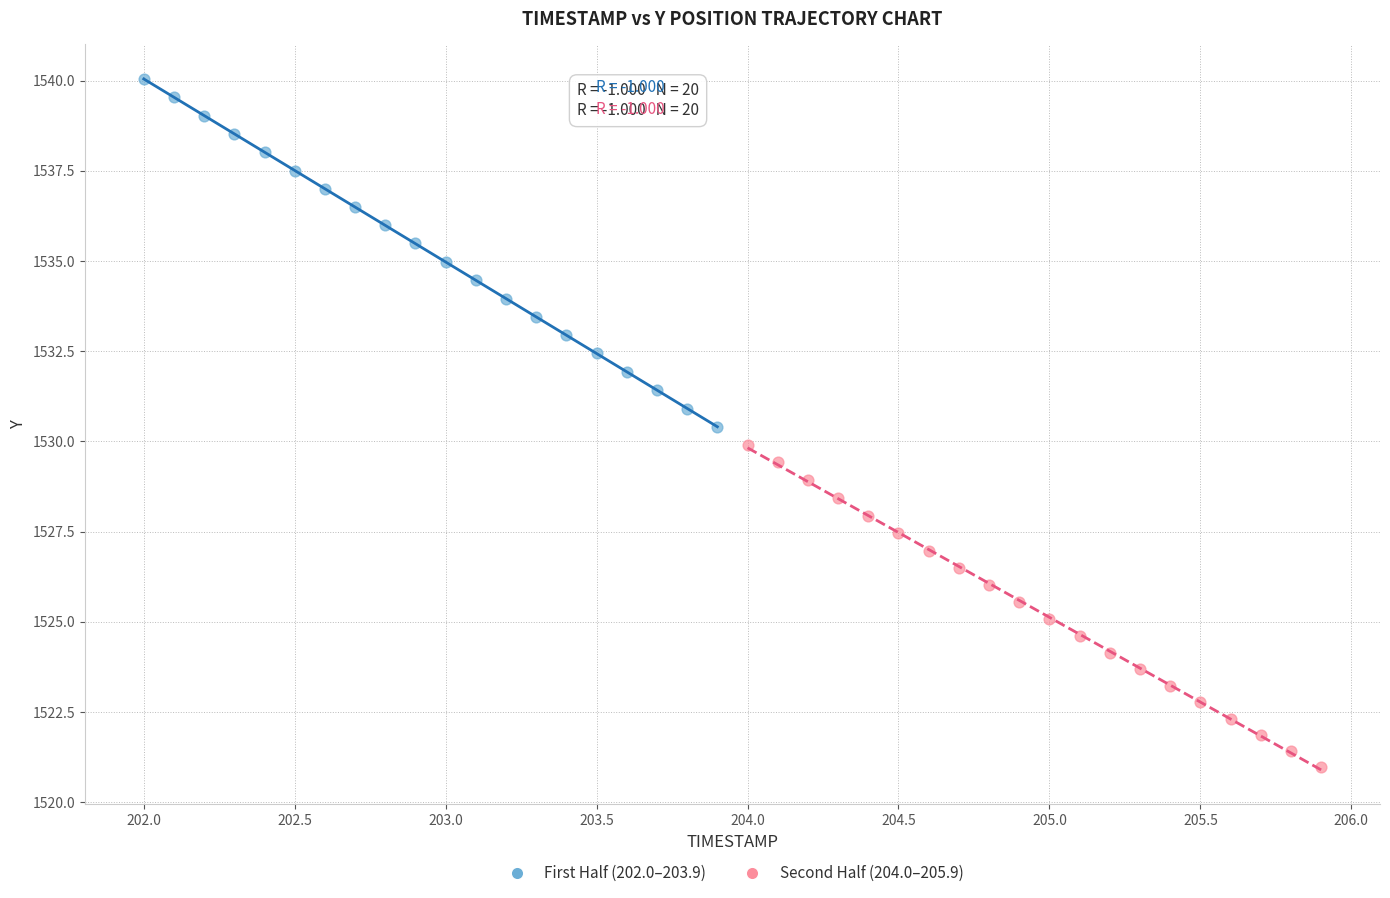

Which series contains the highest Y value?

First Half (202.0–203.9)